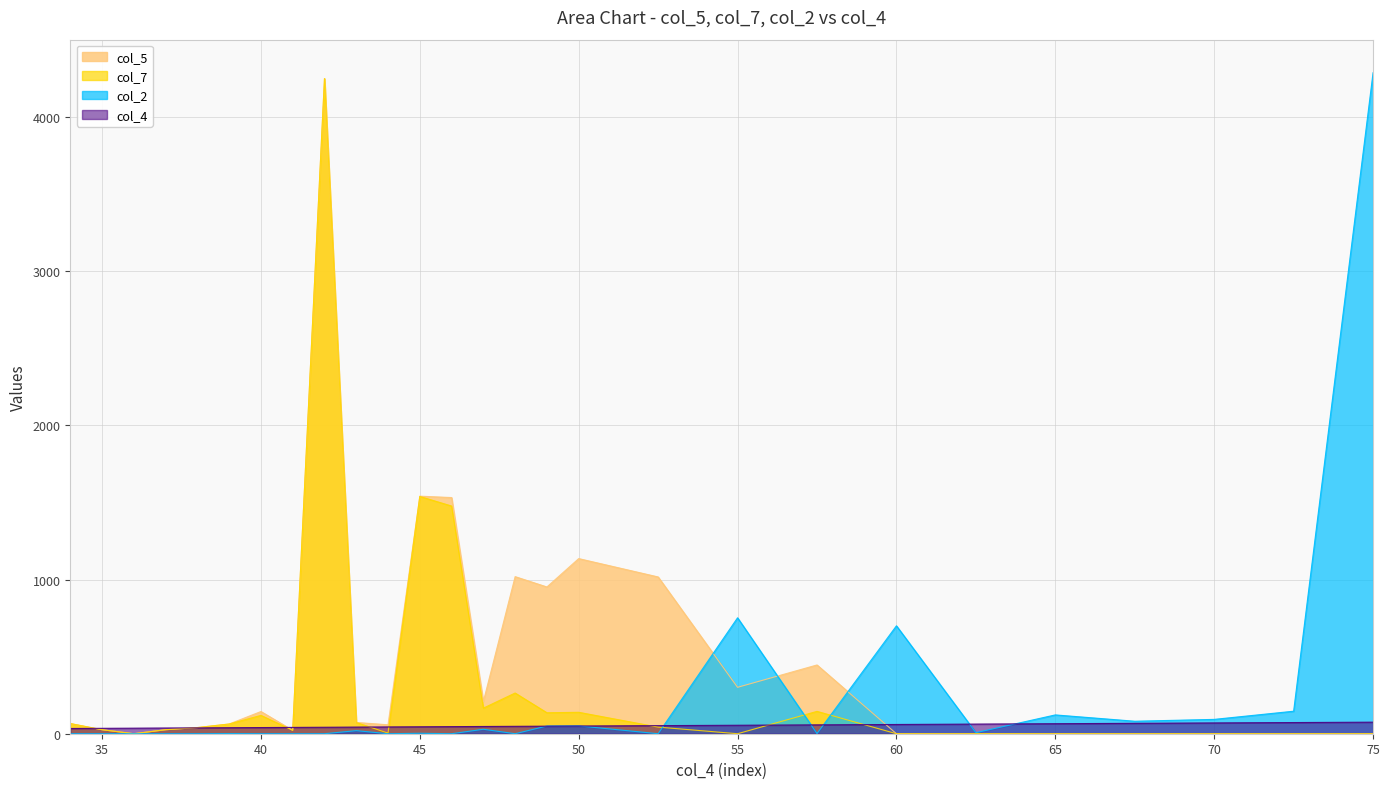

How many data points in col_7 are above 40?

13